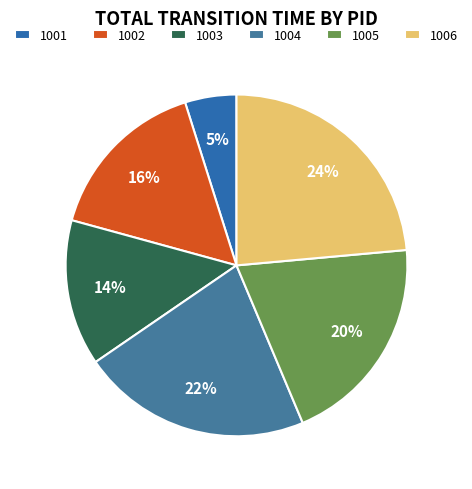

Is it true that 1002 is 16% of the pie?

True